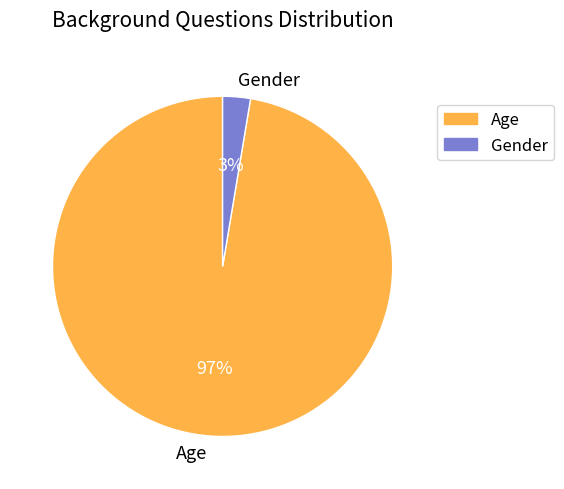

How many segments does this pie chart have?

2